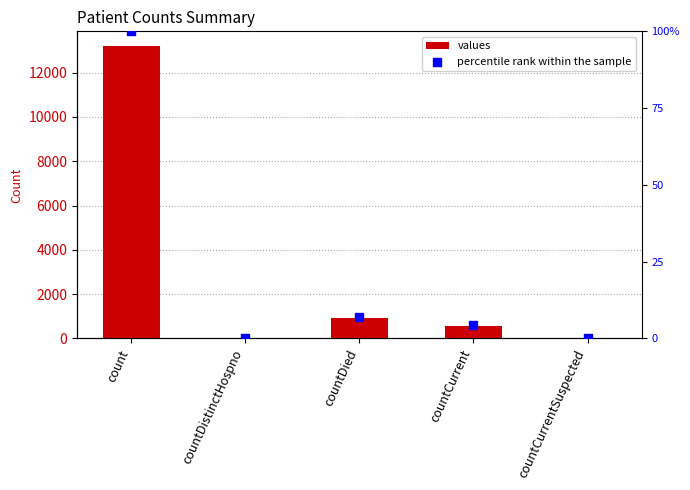

At how many categories does at least one series exceed 2652?

1